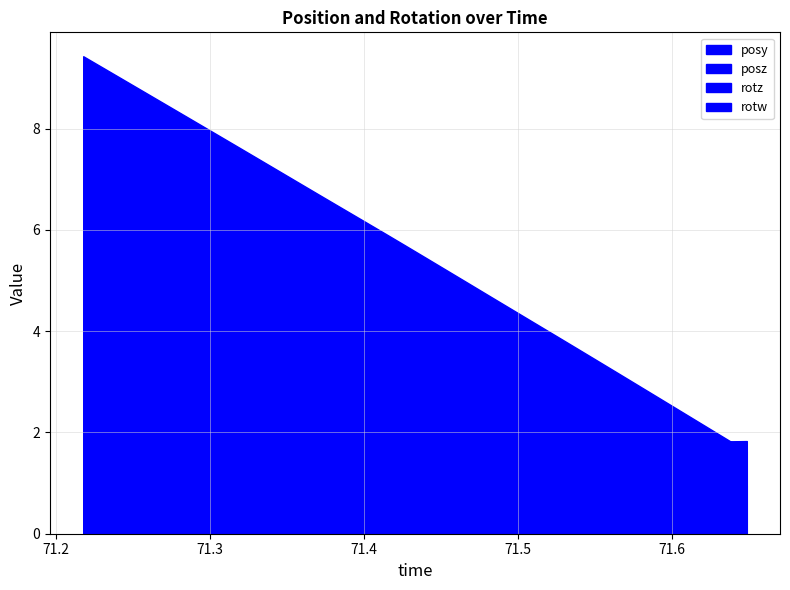

True or false: posz has more than 1 interior local peaks.

False